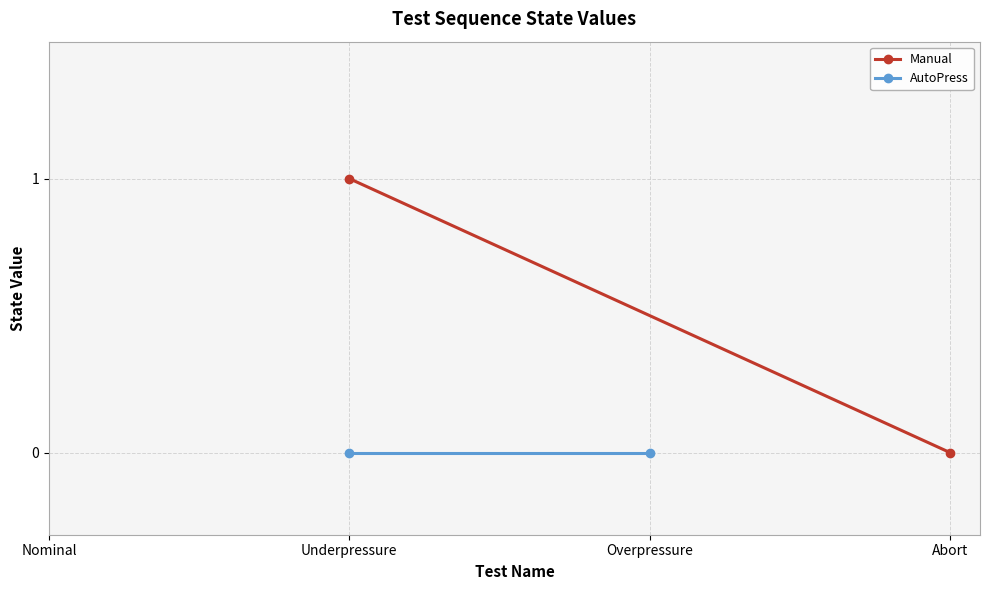

Reading right to left, transcribe all the data shown in this chart.

Manual: 0	1
AutoPress: 0	0